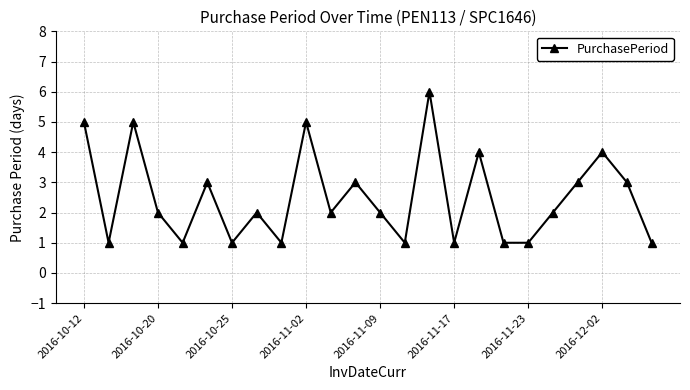

What is the value of the 9th point from the left?

1